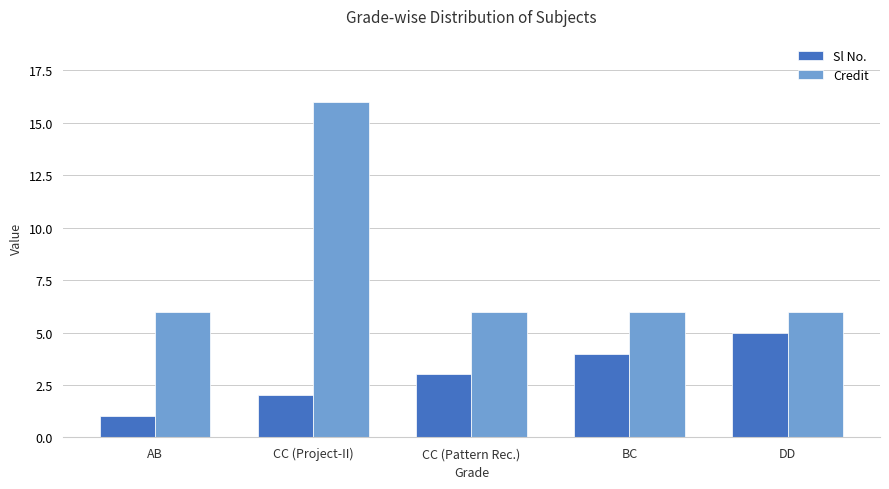

What position from the right is BC?

2